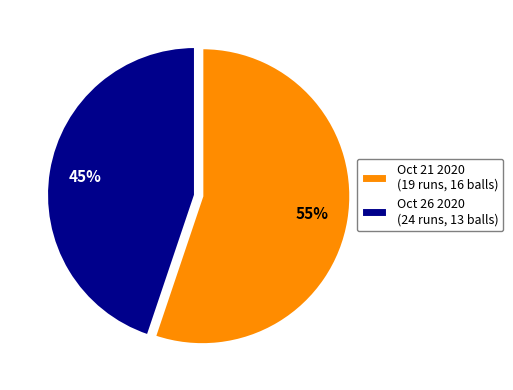

How many segments does this pie chart have?

2